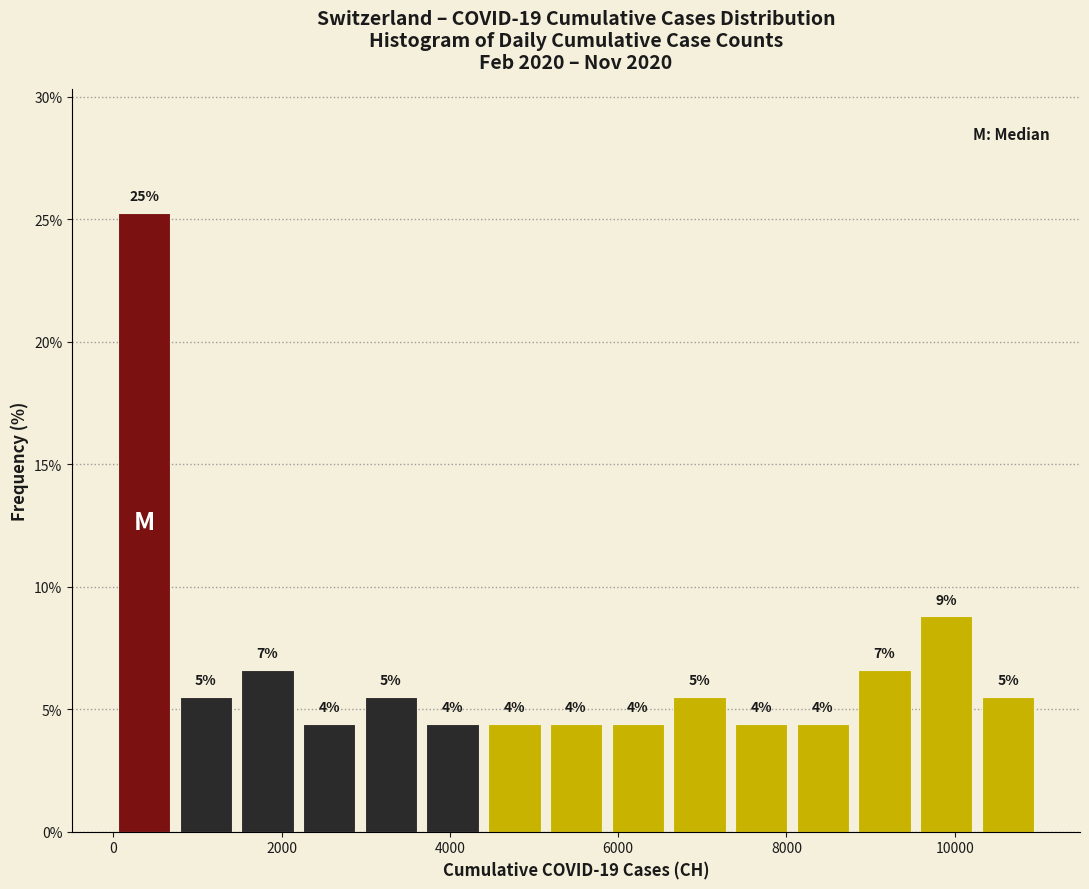

Around what value on the x-axis is the tallest bar? Give the approximate position of its centre, as read against the axis.

400